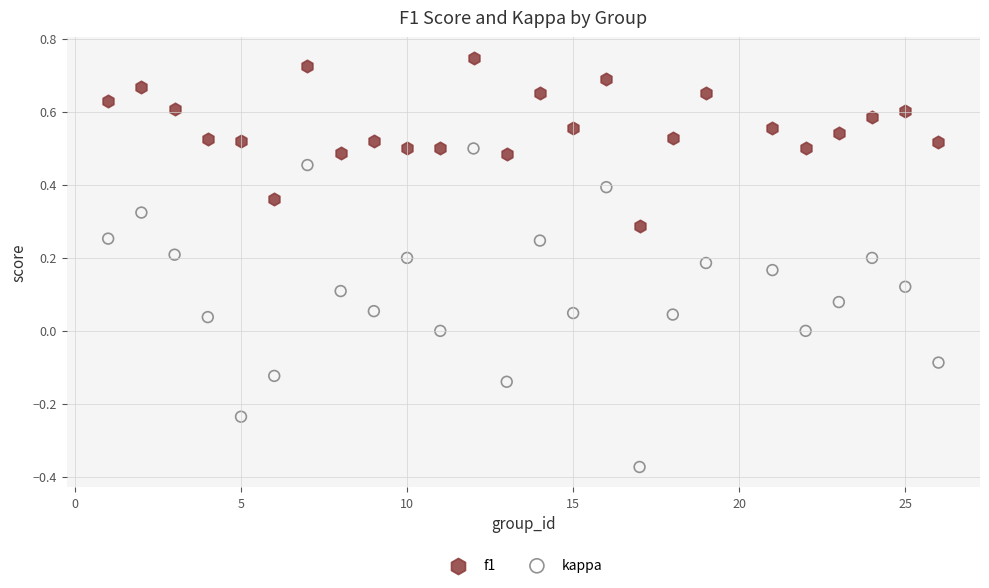

Across all data points, what is the range of Y values (max minus min)?

1.1